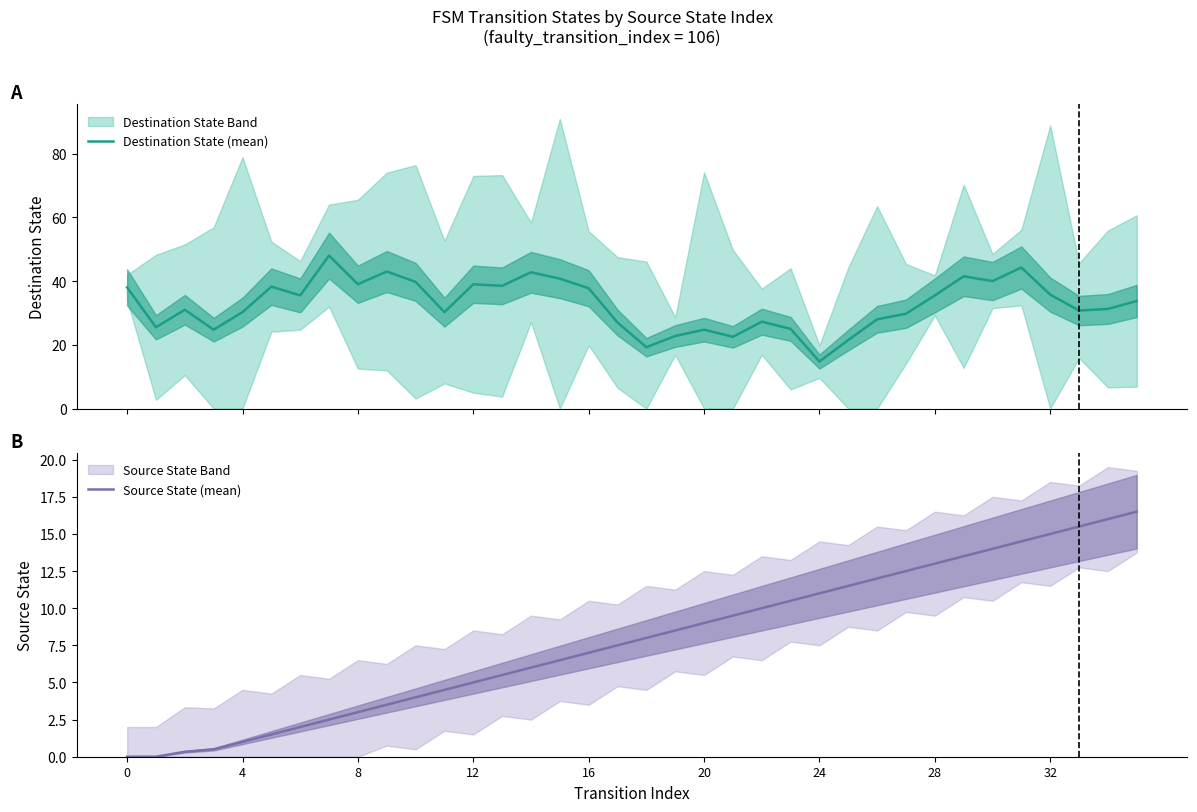

What is the greatest value displayed?

48.0